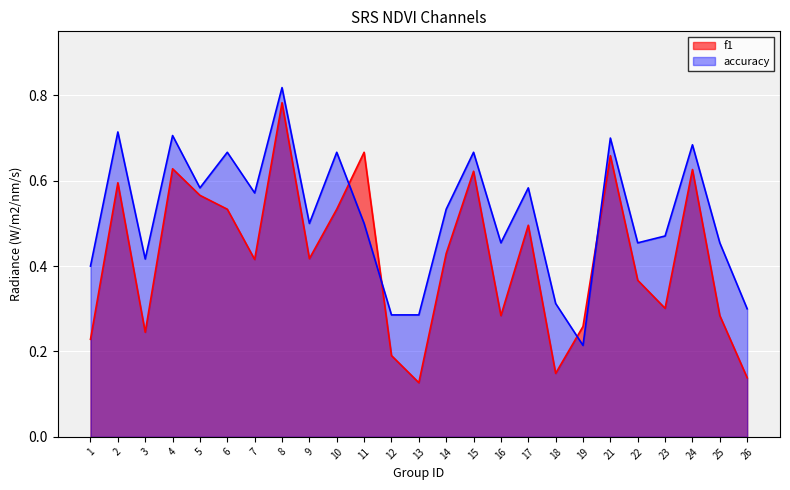

Does the chart display data point markers on the line(s)?

No